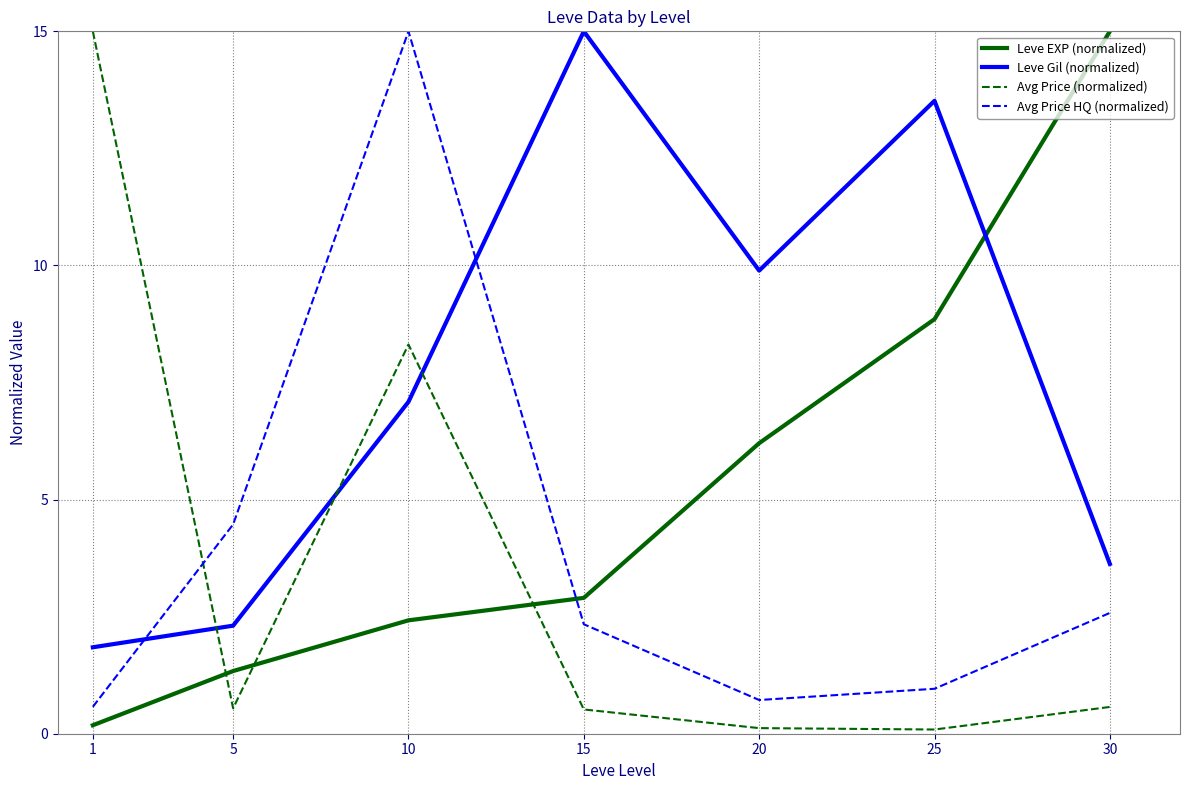

At which category is the sum across all series the highest?

10